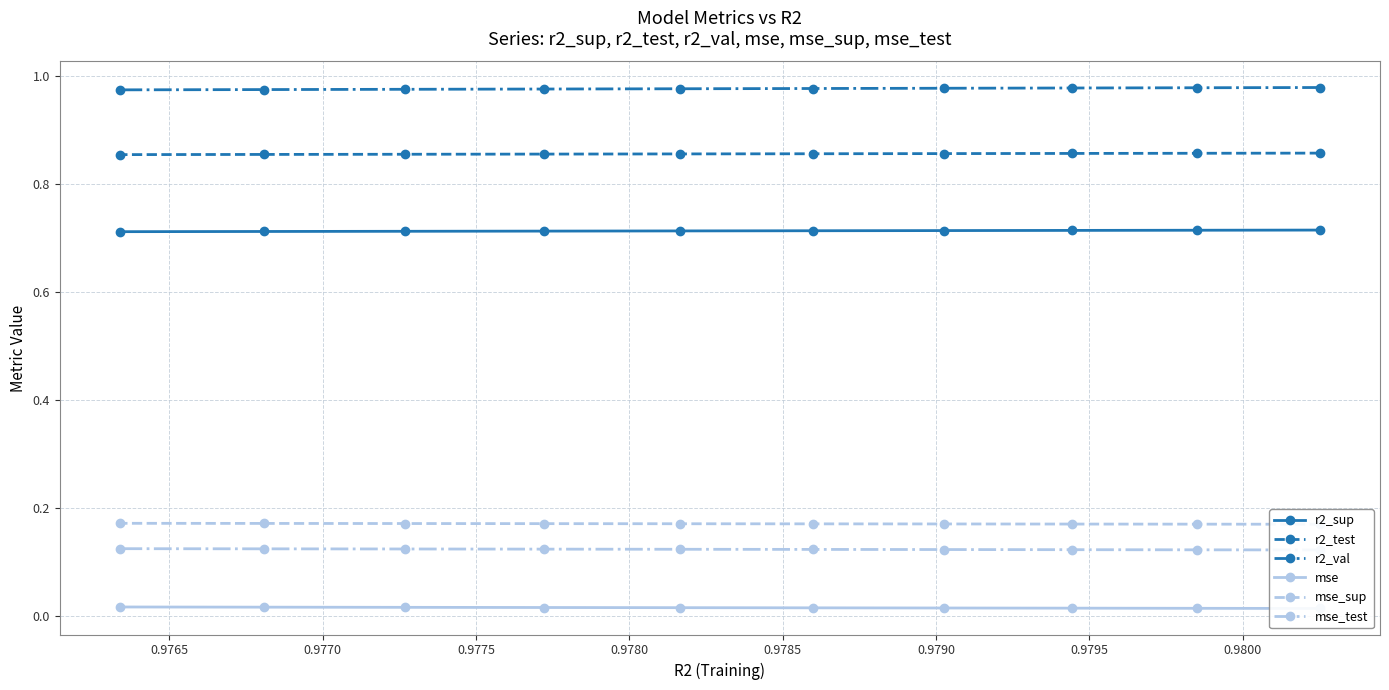

True or false: r2_val and mse cross at least once.

False